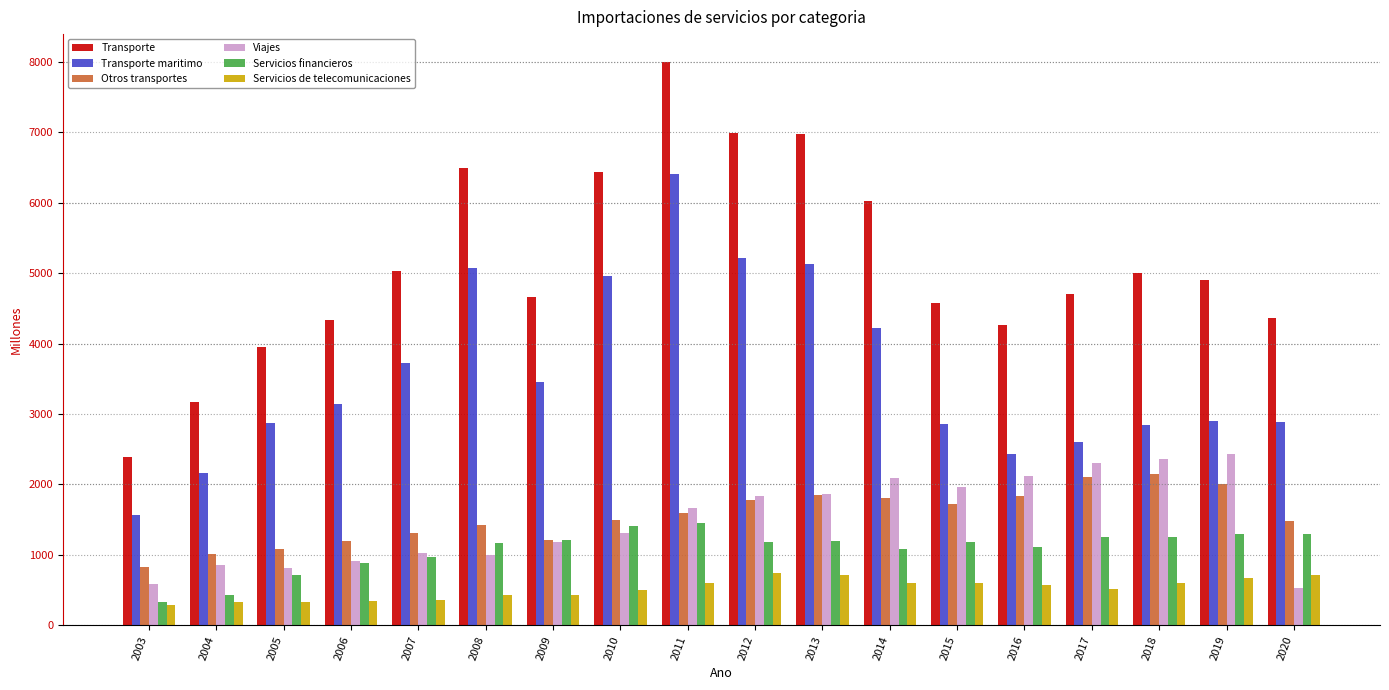

The Transporte series shows 4999 at 2018. True or false?

True